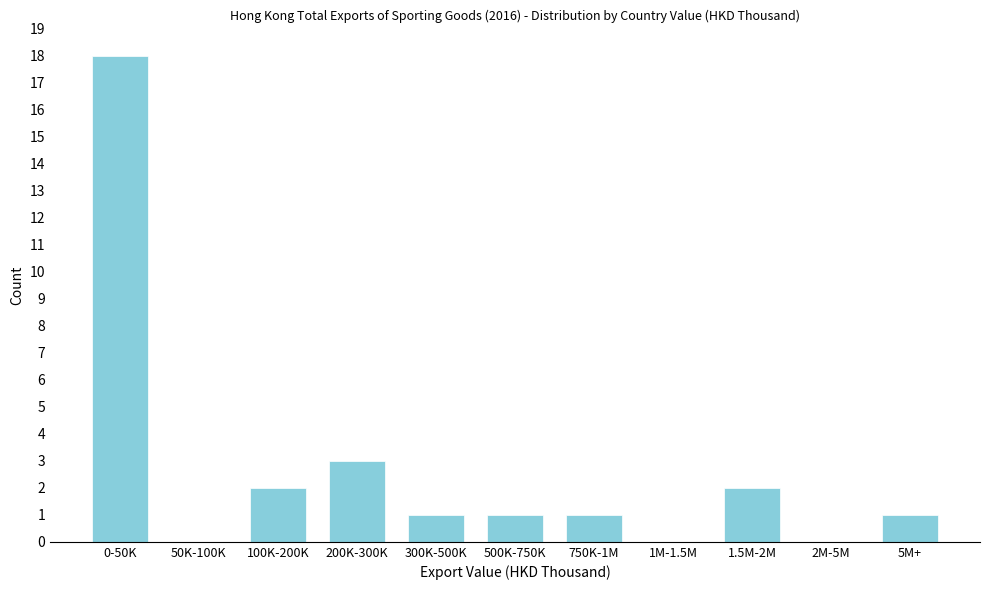

Reading left to right, extract all data points from this chart.

0-50K=18	50K-100K=0	100K-200K=2	200K-300K=3	300K-500K=1	500K-750K=1	750K-1M=1	1M-1.5M=0	1.5M-2M=2	2M-5M=0	5M+=1